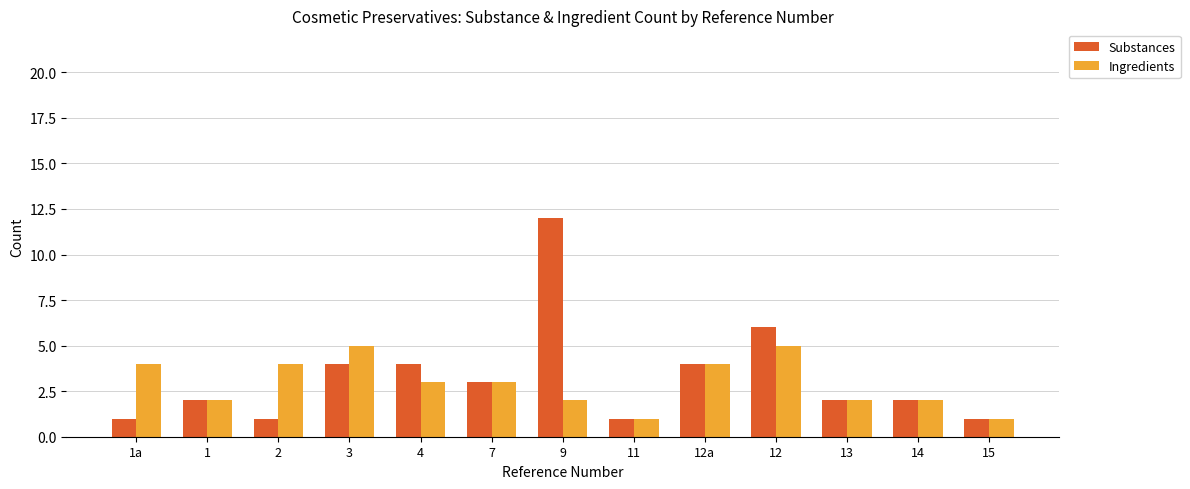

Rank the series by their maximum value, from highest to lowest.

Substances, Ingredients